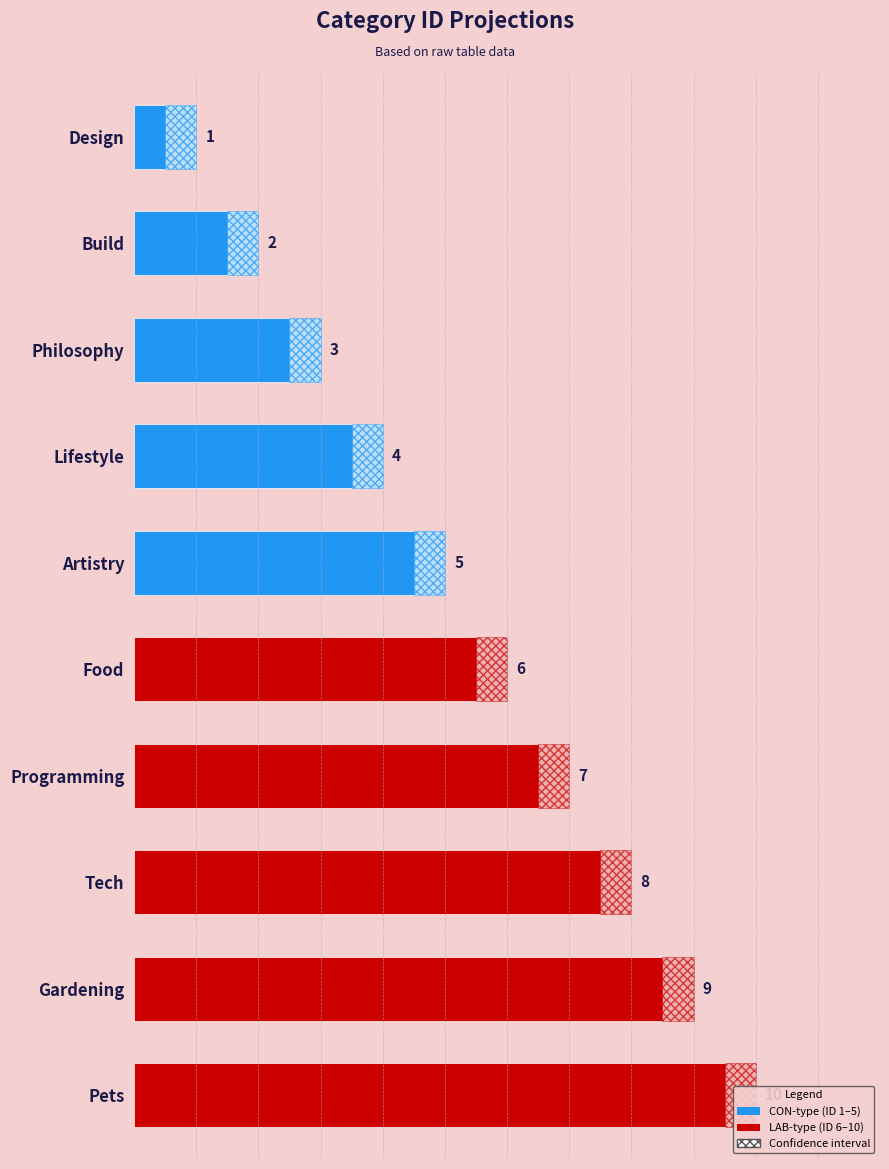

What is the change in value from Philosophy to Lifestyle?

+1